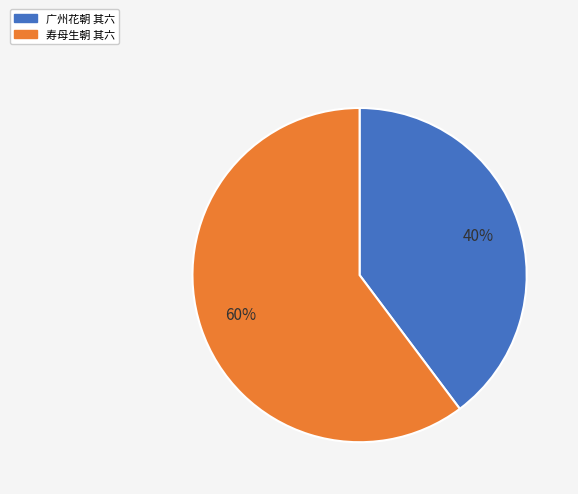

How many slices are in this pie chart?

2